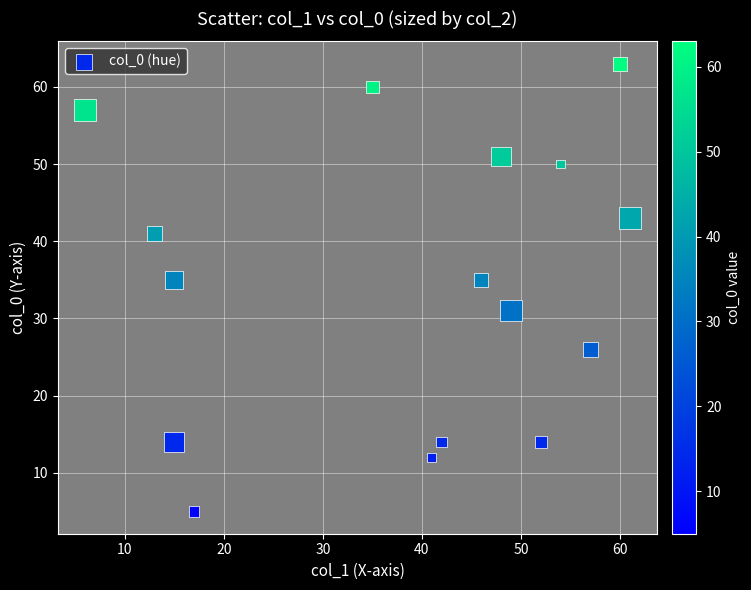

What is the range of X values (max minus min)?

55